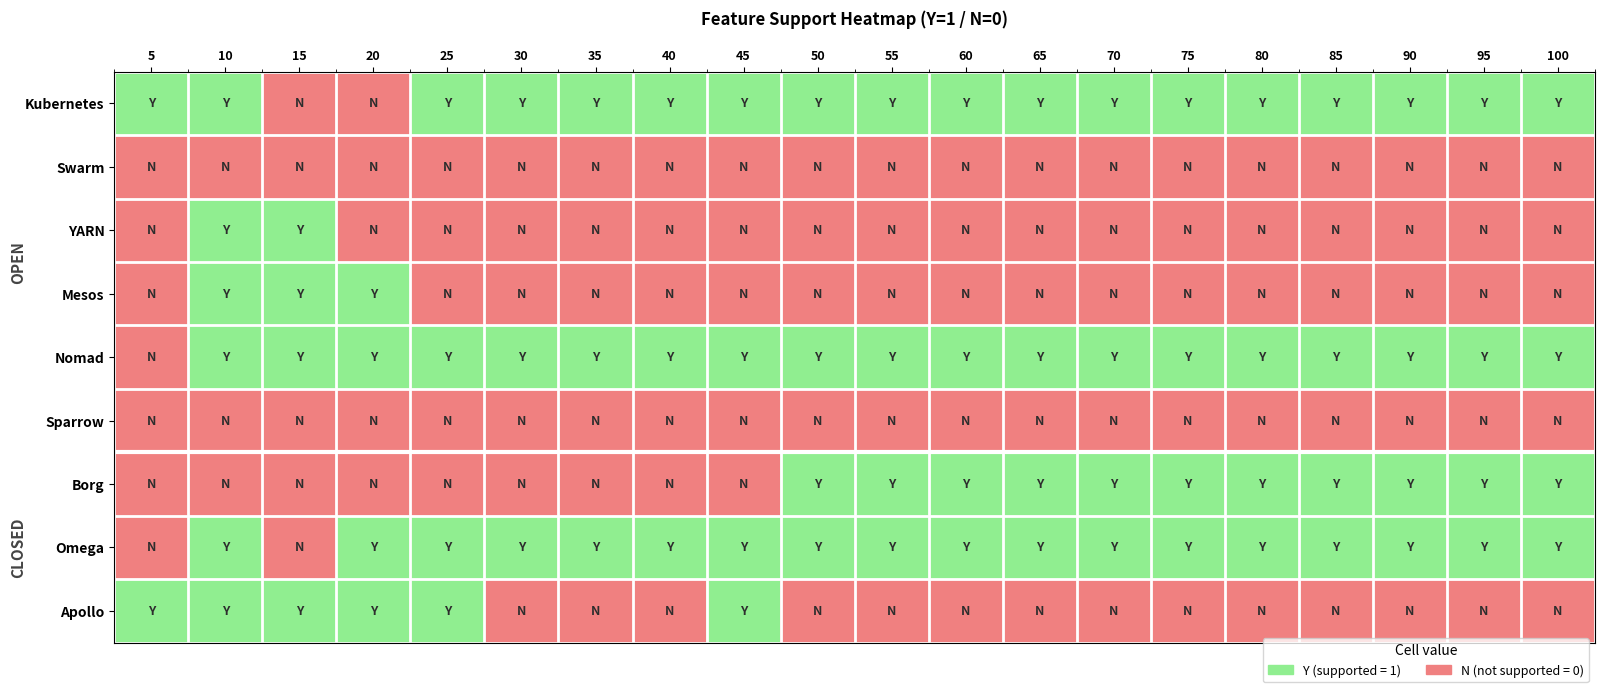

How many categories are shown in the chart?

20